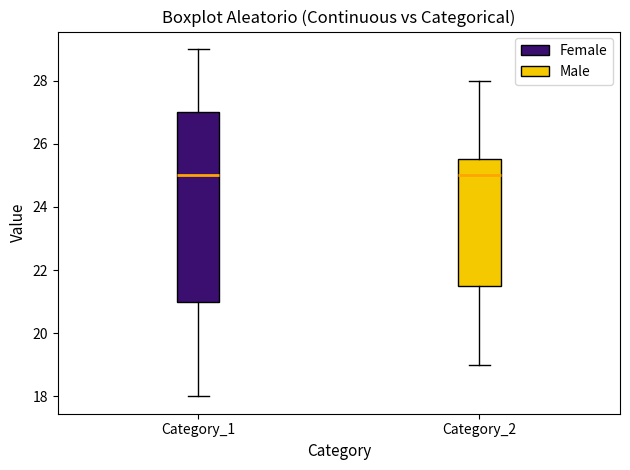

Where does the lower whisker of the box for Category_2 end on the y-axis? The values are not printed on the chart, so give them approximately, as read against the axis.

19.0